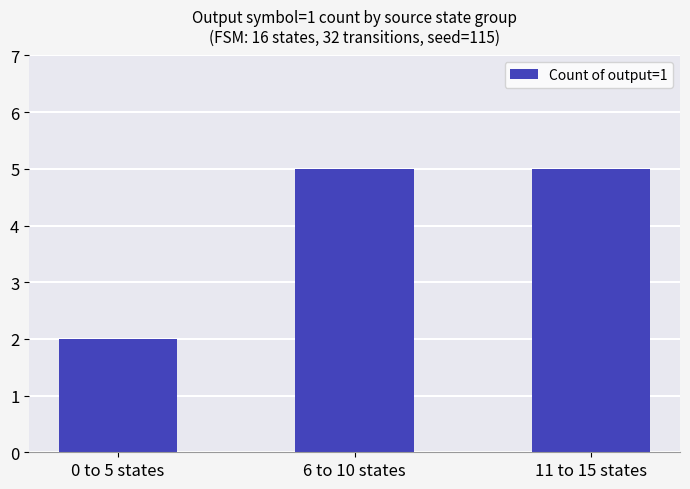

What is the difference between the maximum and minimum values?

3